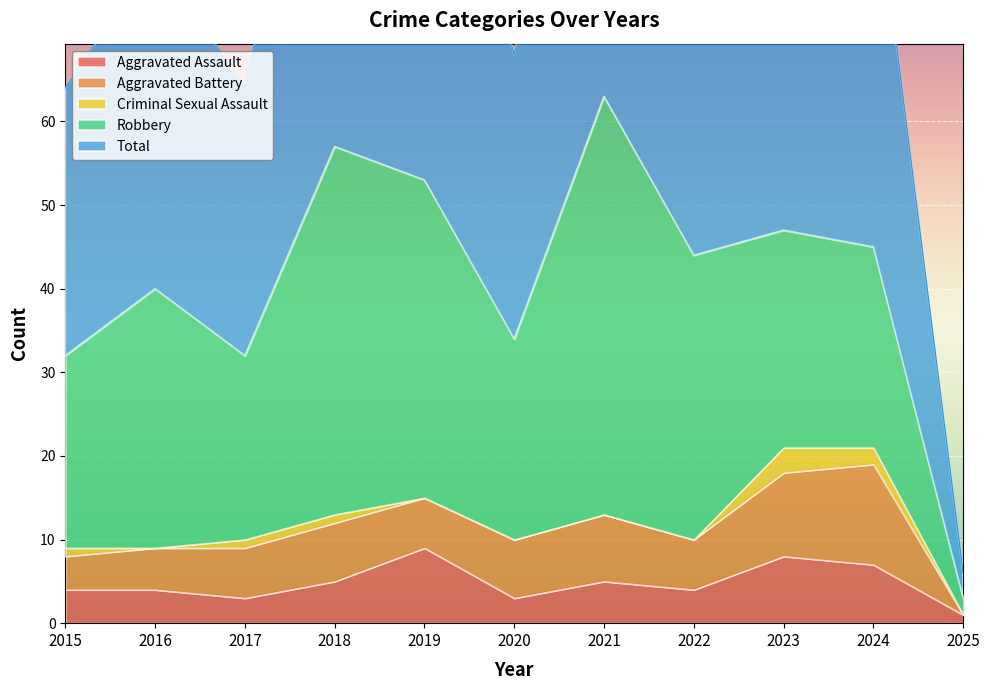

Between 2019 and 2023, which series saw the biggest shift?

Robbery